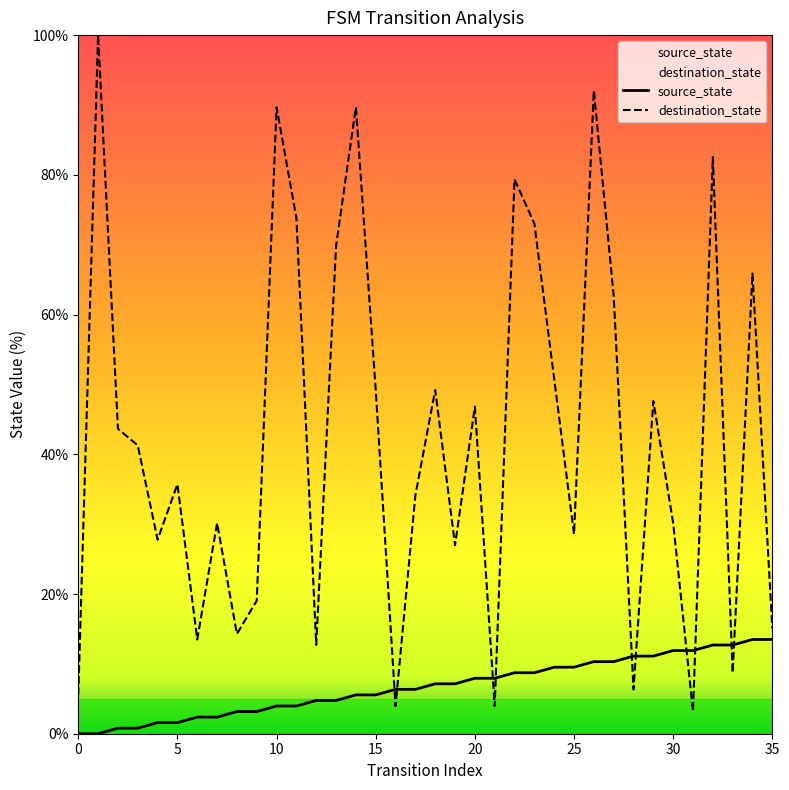

Is it true that source_state equals 2.8 at 21?

False